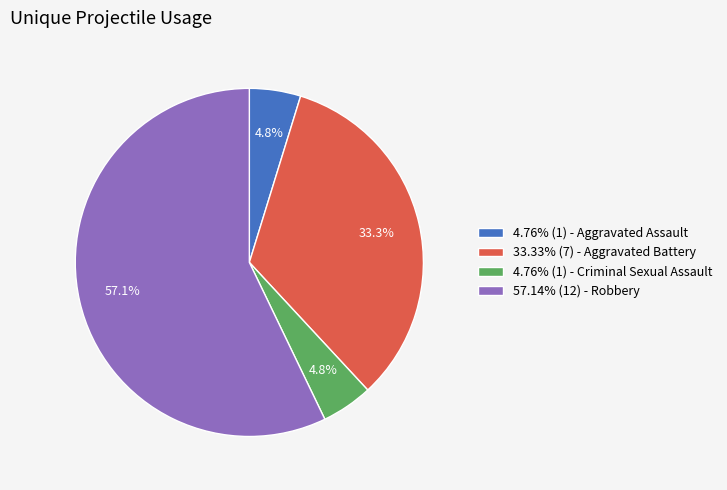

Does 4.76% (1) - Aggravated Assault represent more than half of the total?

No